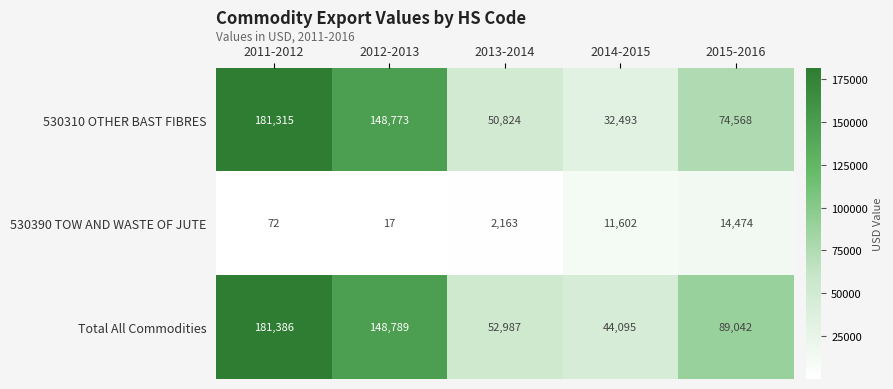

Count the number of data series in this chart.

3